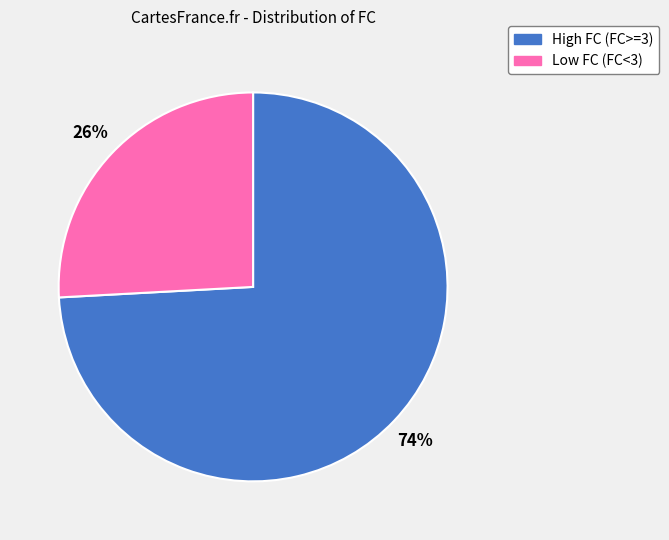

To the nearest percent, what is the difference between the largest and smallest slice percentages?

48%